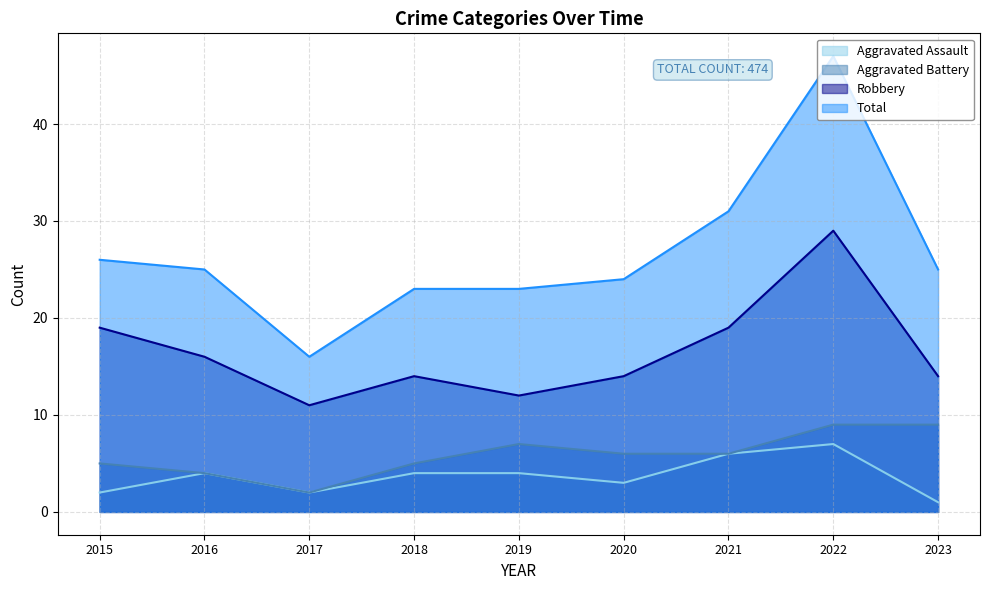

Where is Robbery nearest to the value 20?

2015